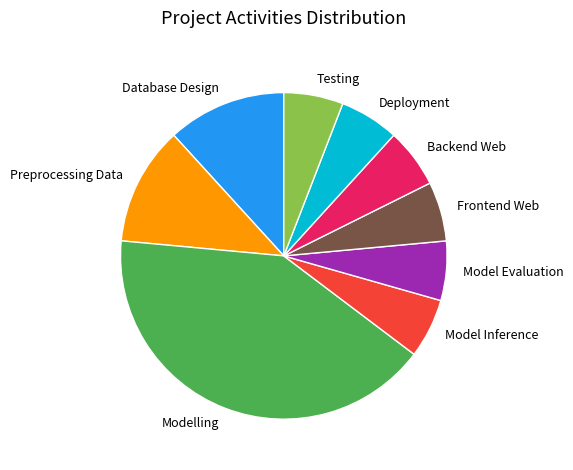

Is there a majority slice in this chart?

No